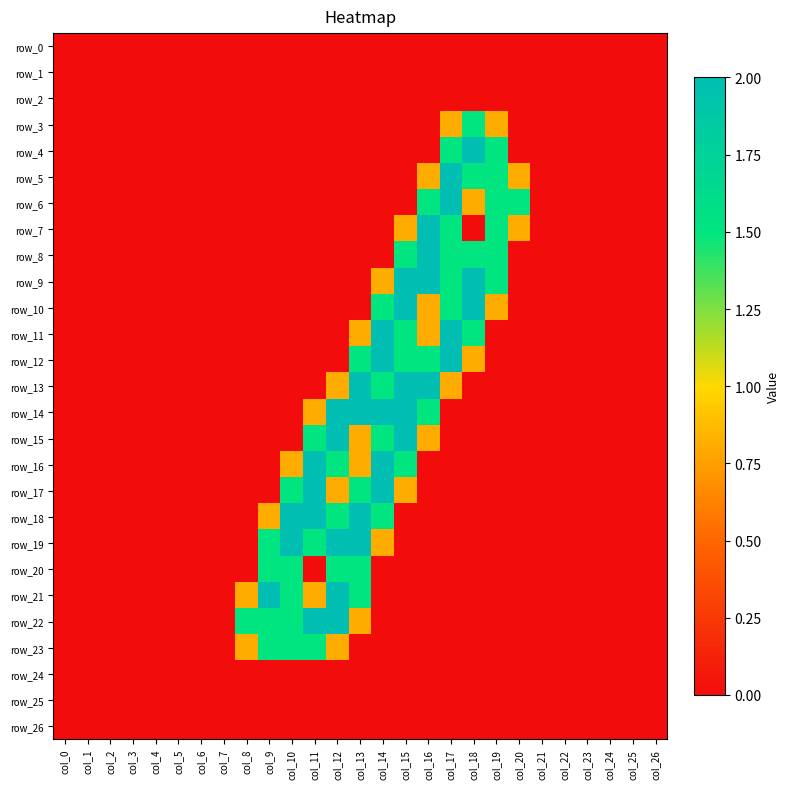

Between col_15 and col_0, which is larger?

col_15